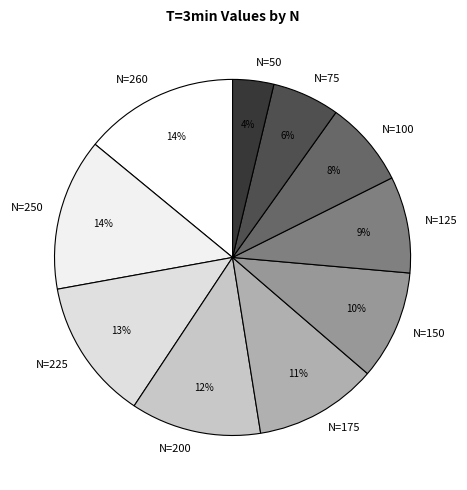

How many slices are in this pie chart?

10